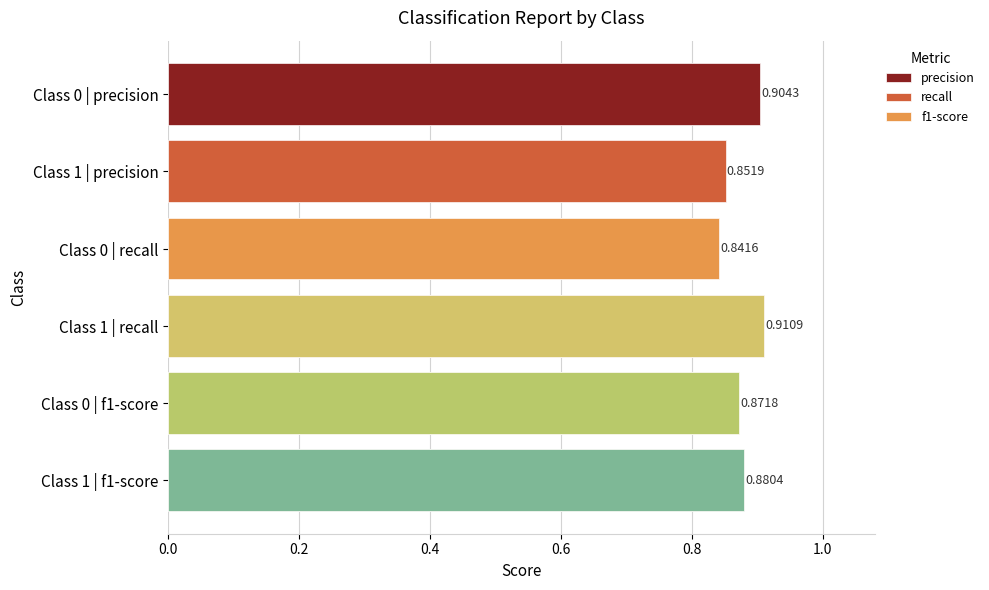

What is the smallest value displayed?

0.8